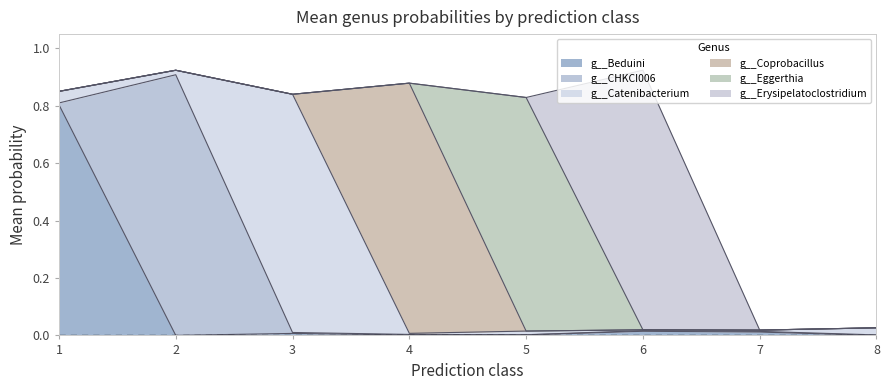

Reading left to right, what are all the values shown in this chart?

g__Beduini: 0.8	0.0	0.0	0.0	0.0	0.0	0.0	0.0
g__CHKCI006: 0.0	0.9	0.0	0.0	0.0	0.0	0.0	0.0
g__Catenibacterium: 0.0	0.0	0.8	0.0	0.0	0.0	0.0	0.0
g__Coprobacillus: 0.0	0.0	0.0	0.9	0.0	0.0	0.0	0.0
g__Eggerthia: 0.0	0.0	0.0	0.0	0.8	0.0	0.0	0.0
g__Erysipelatoclostridium: 0.0	0.0	0.0	0.0	0.0	0.9	0.0	0.0